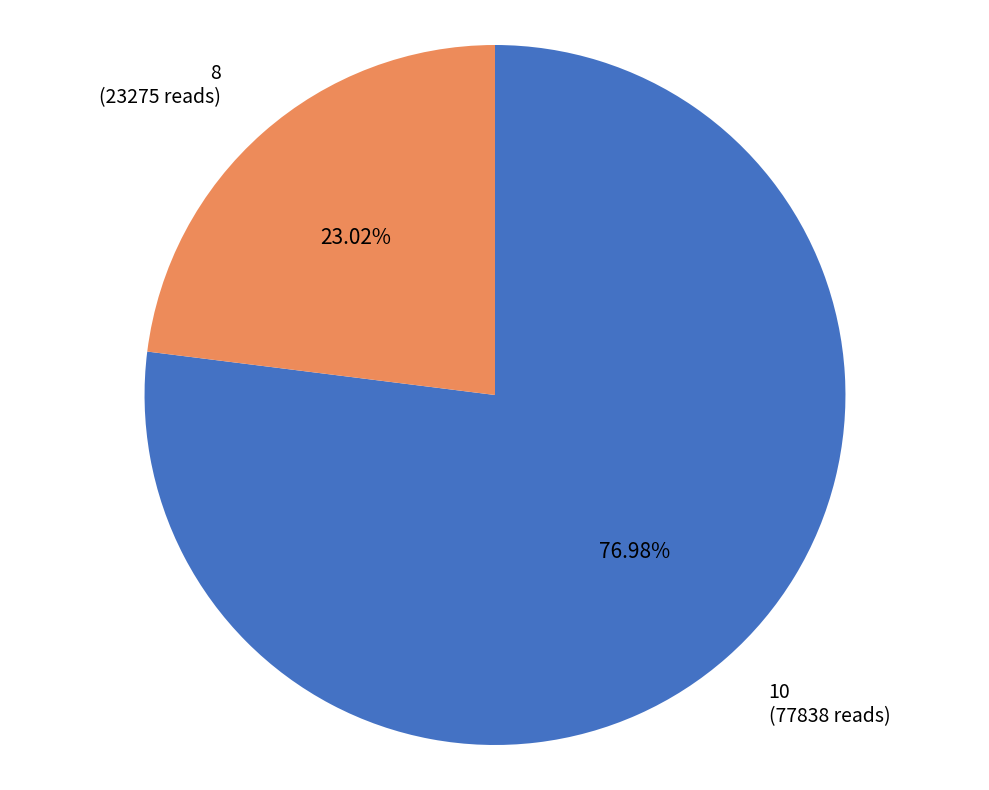

Combined, do 10 (77838 reads) and 8 (23275 reads) account for over 50%?

Yes